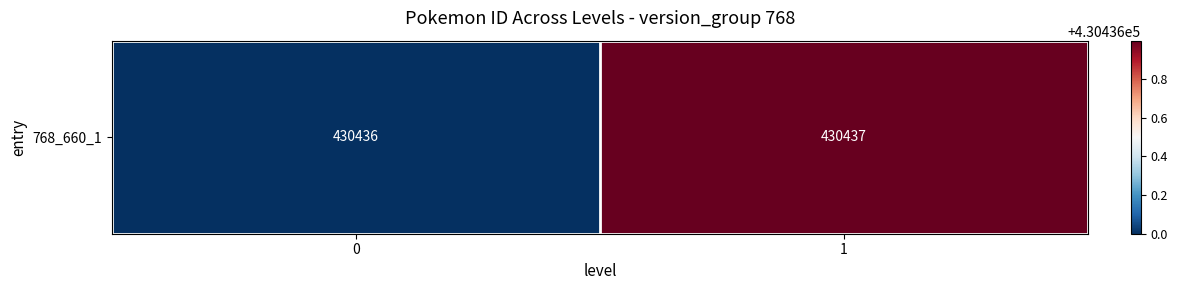

What is the approximate value at 0?

430436